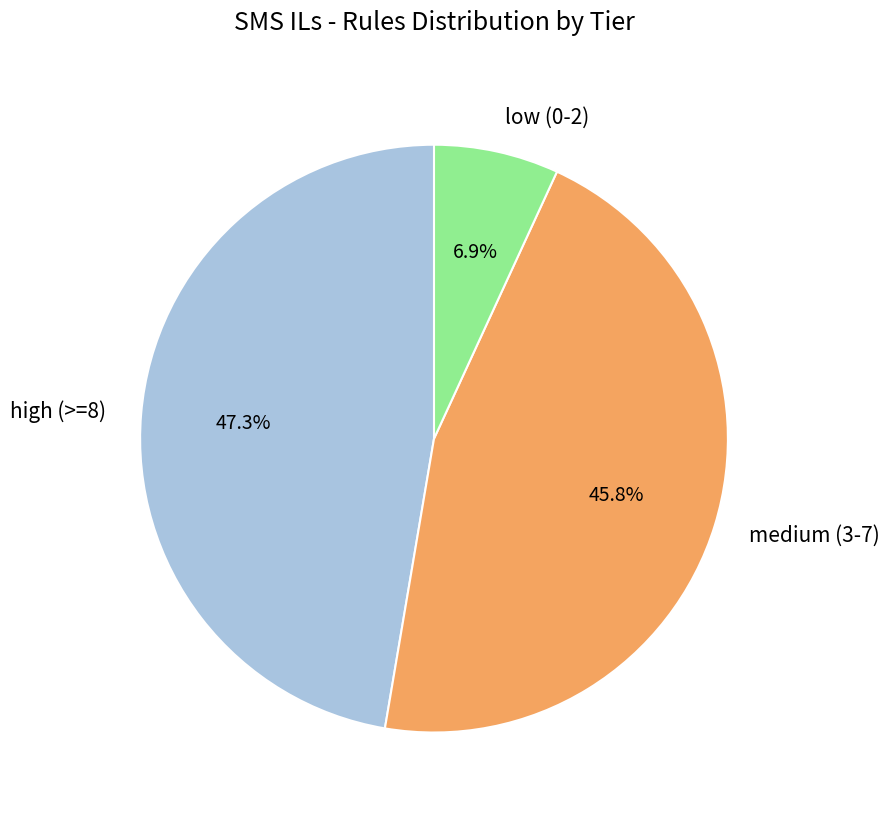

Which slice is the largest?

high (>=8)